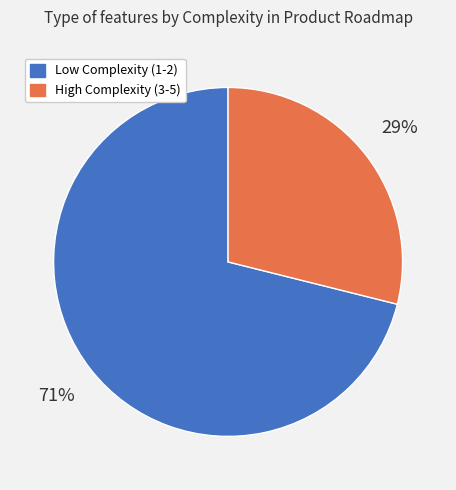

Is there a majority slice in this chart?

Yes